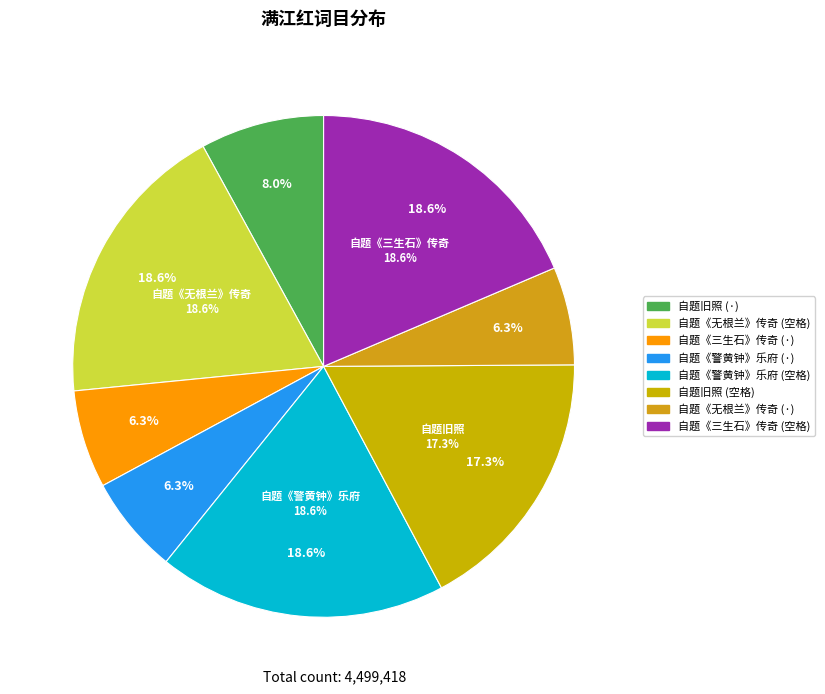

What percentage is the 满江红·自题《警黄钟》乐府 slice, to the nearest percent?

6%